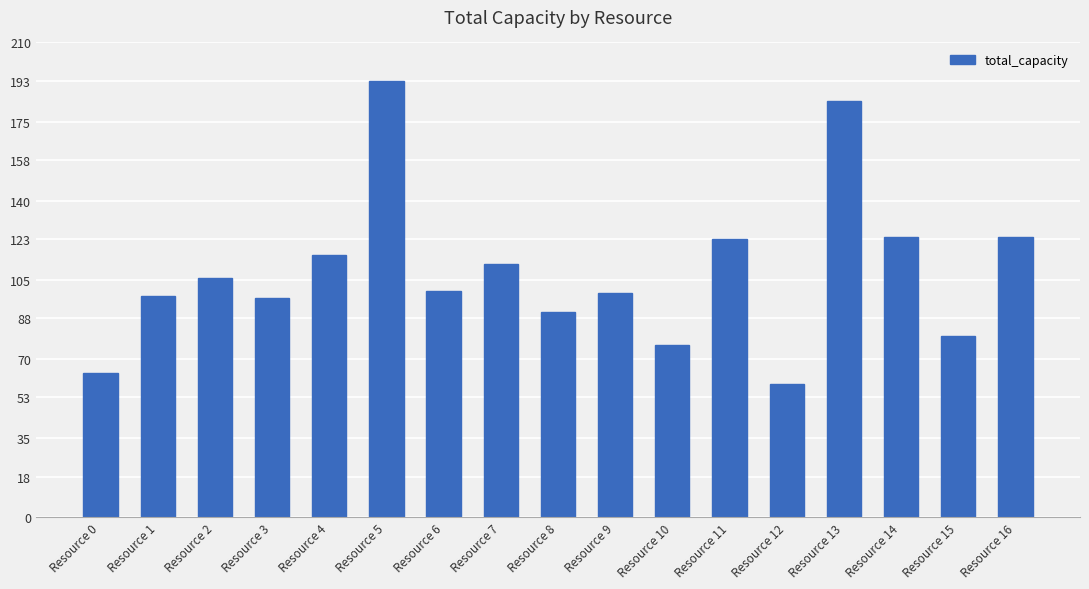

Reading left to right, list all the values displayed in this chart.

64	98	106	97	116	193	100	112	91	99	76	123	59	184	124	80	124